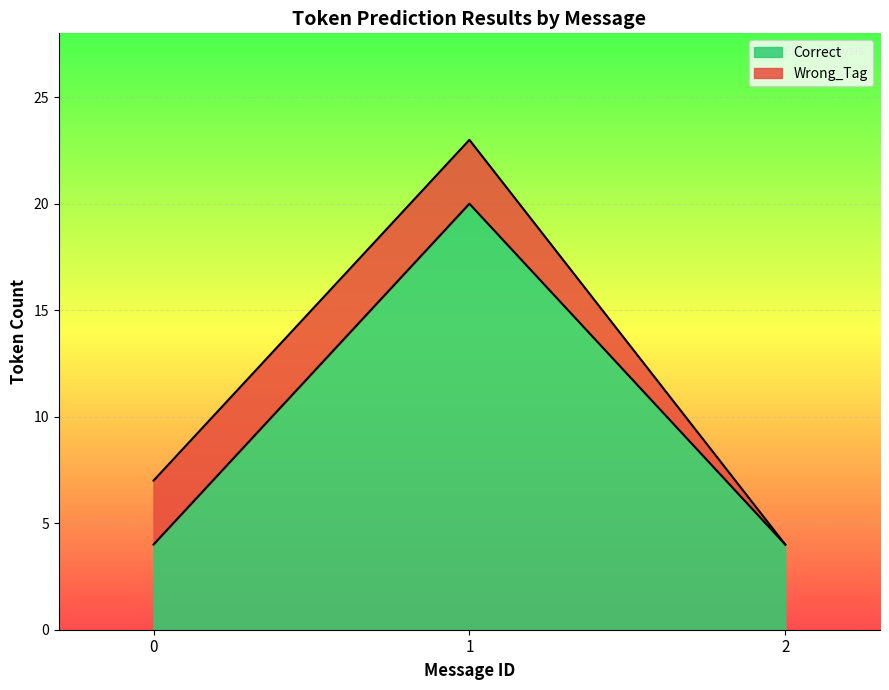

What is the difference between the Correct values at 1 and 2?

16